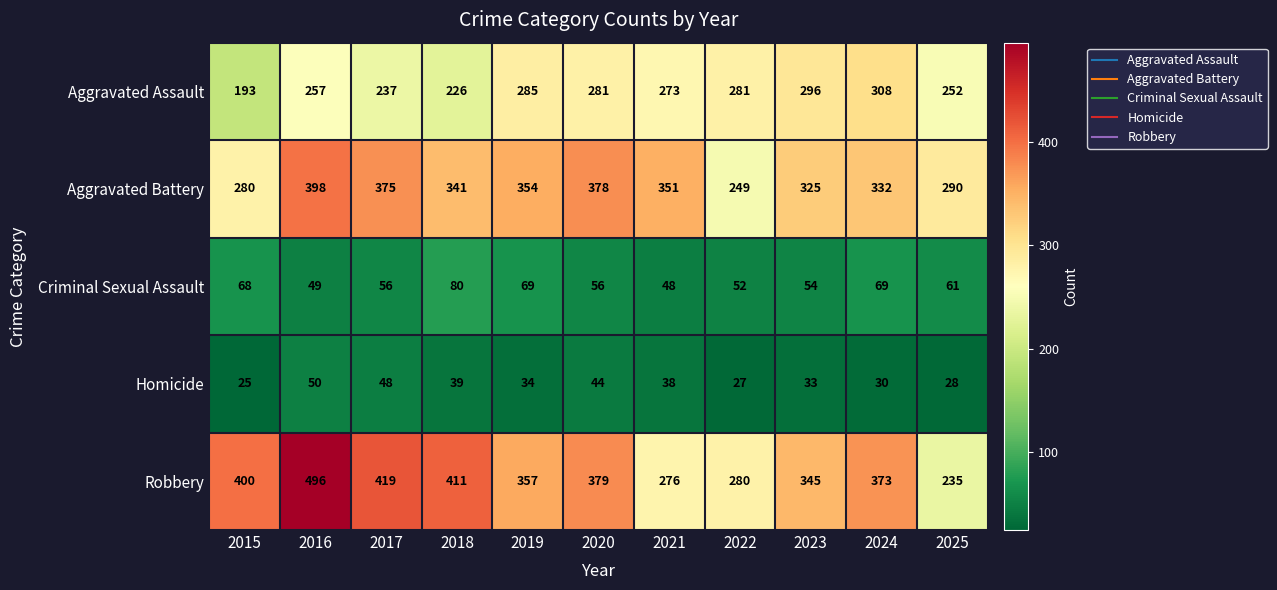

At which category is the sum across all series the highest?

2016